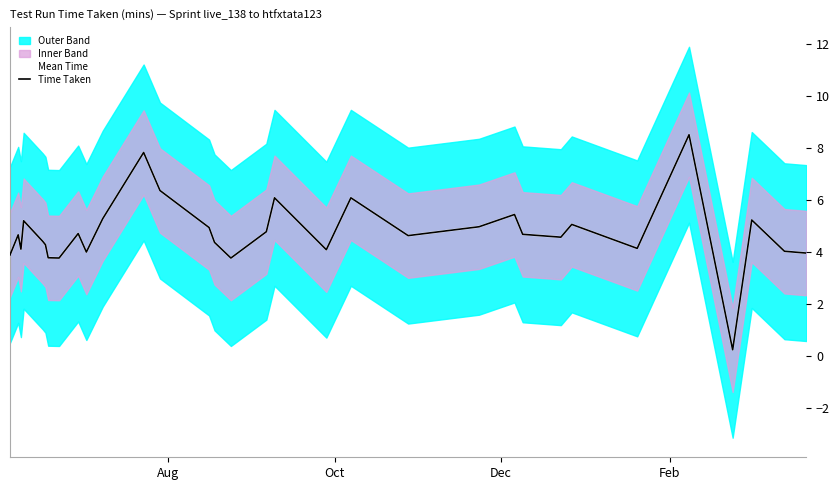

At which category does Mean Time reach its first local peak?

Oct